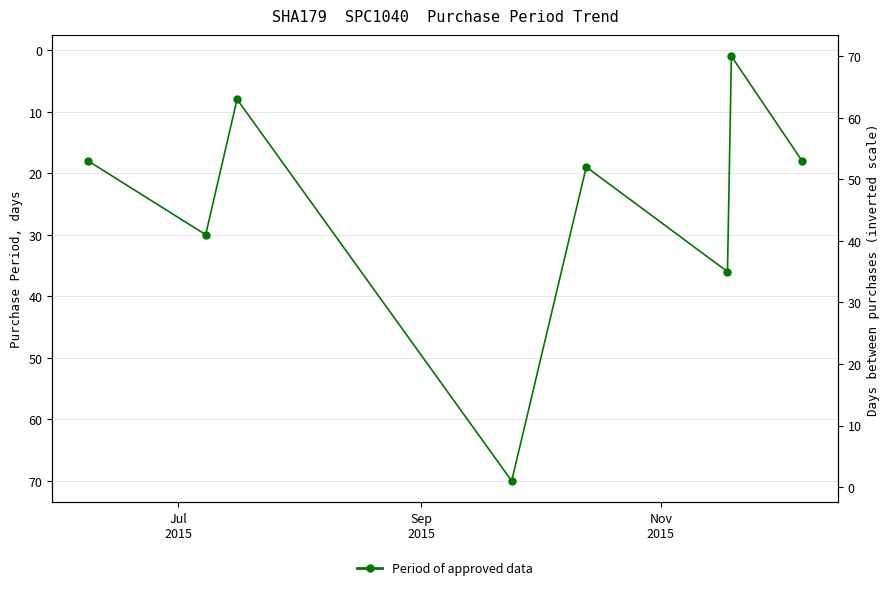

Reading left to right, what are all the values shown in this chart?

18	30	8	70	19	36	1	18